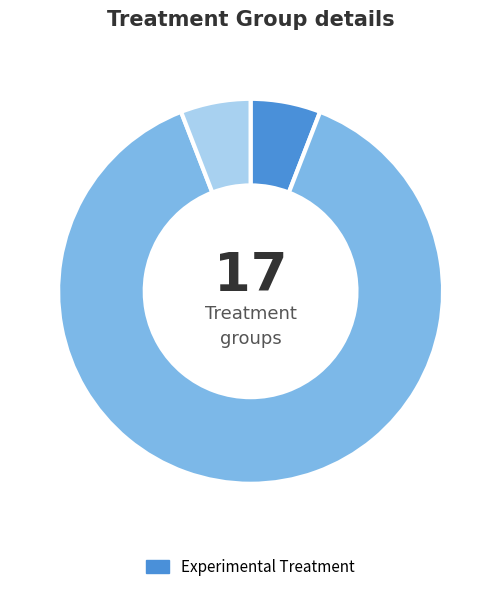

Does any single category account for the majority?

Yes